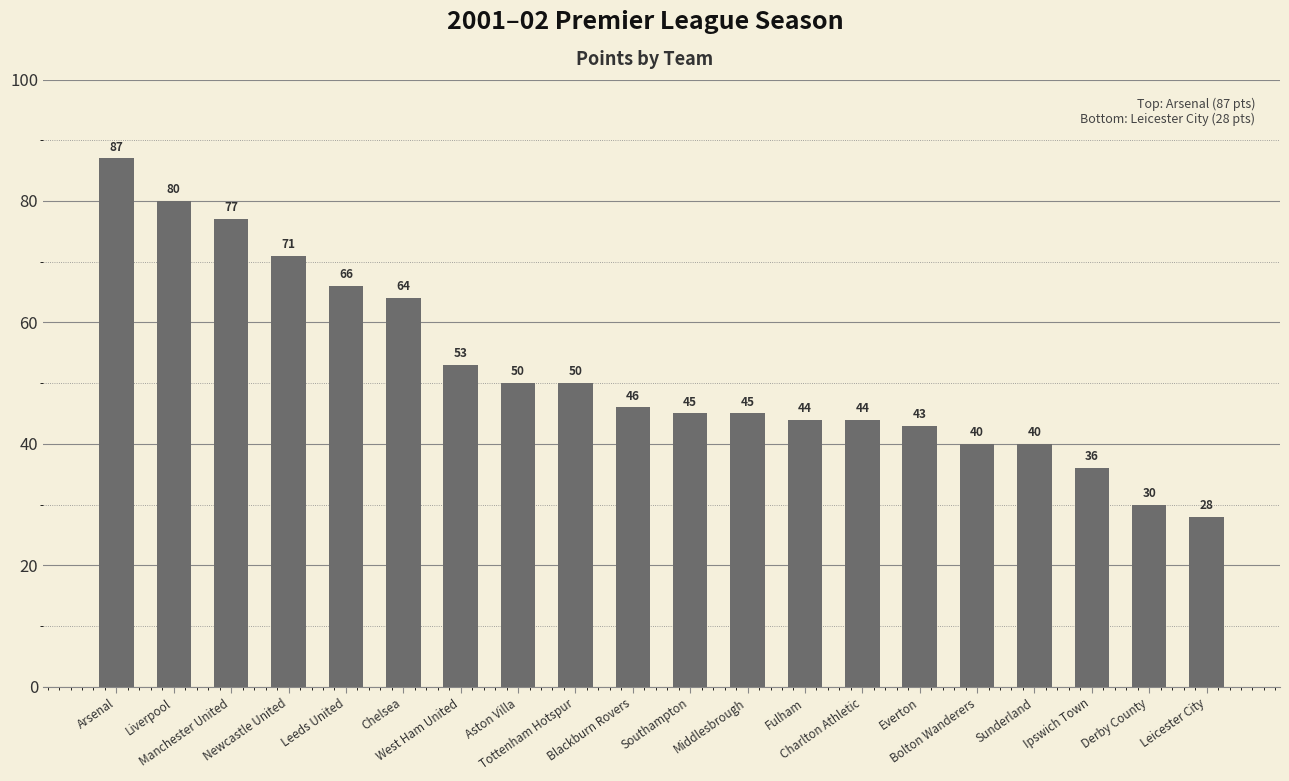

What is the sum of all values?

1039